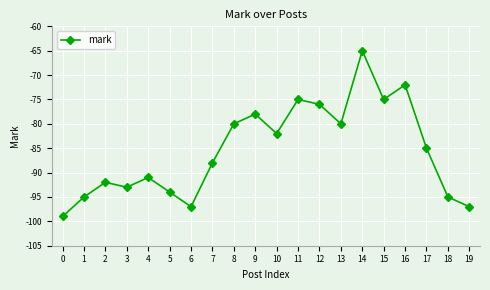

How many data points does each series have?

20